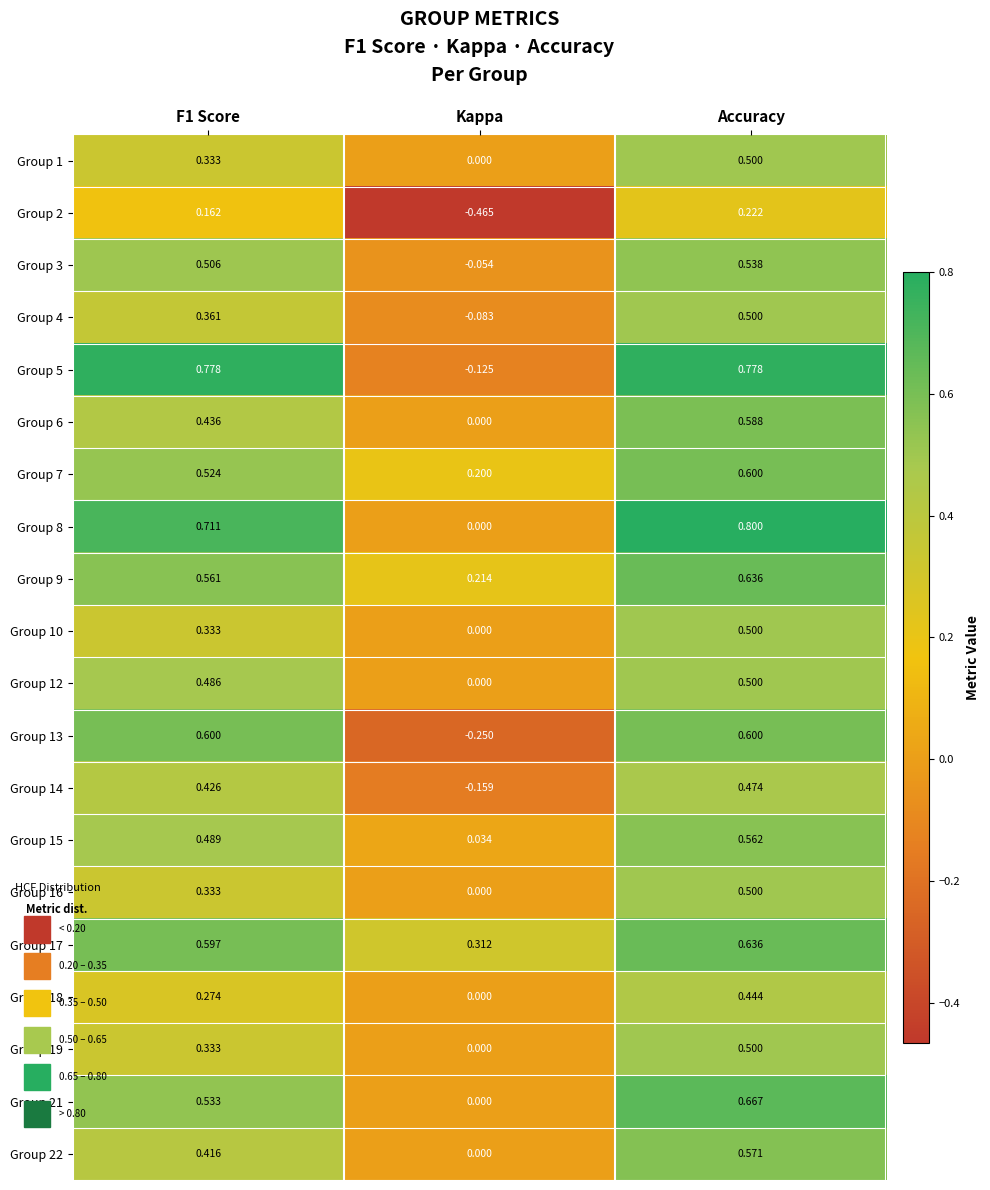

How many data points in Group 3 are above 0?

2